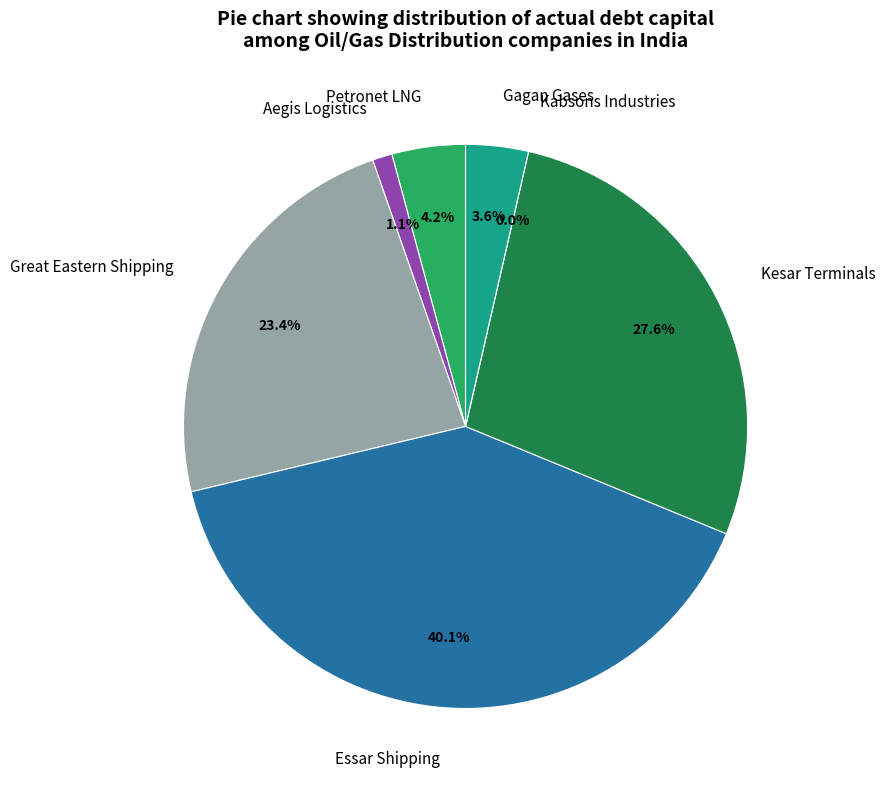

Is it true that Kesar Terminals is 28% of the pie?

True